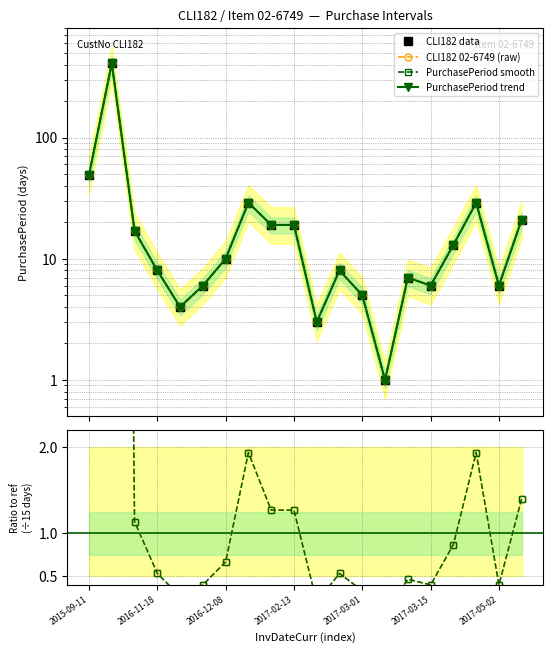

Which series has the widest spread of values?

CLI182 data